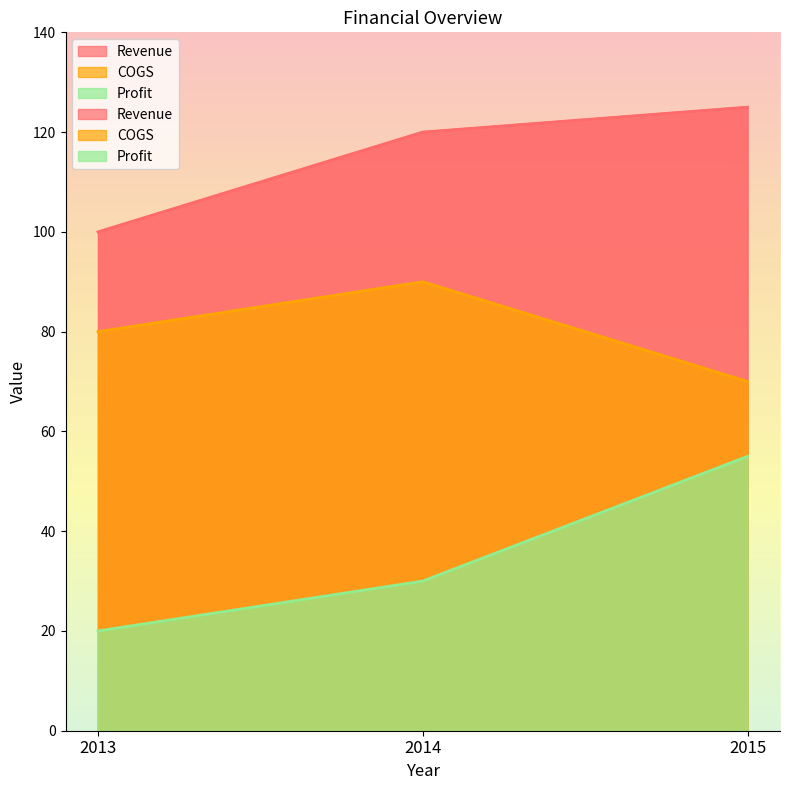

What is the difference between the maximum and minimum values in the COGS series?

20